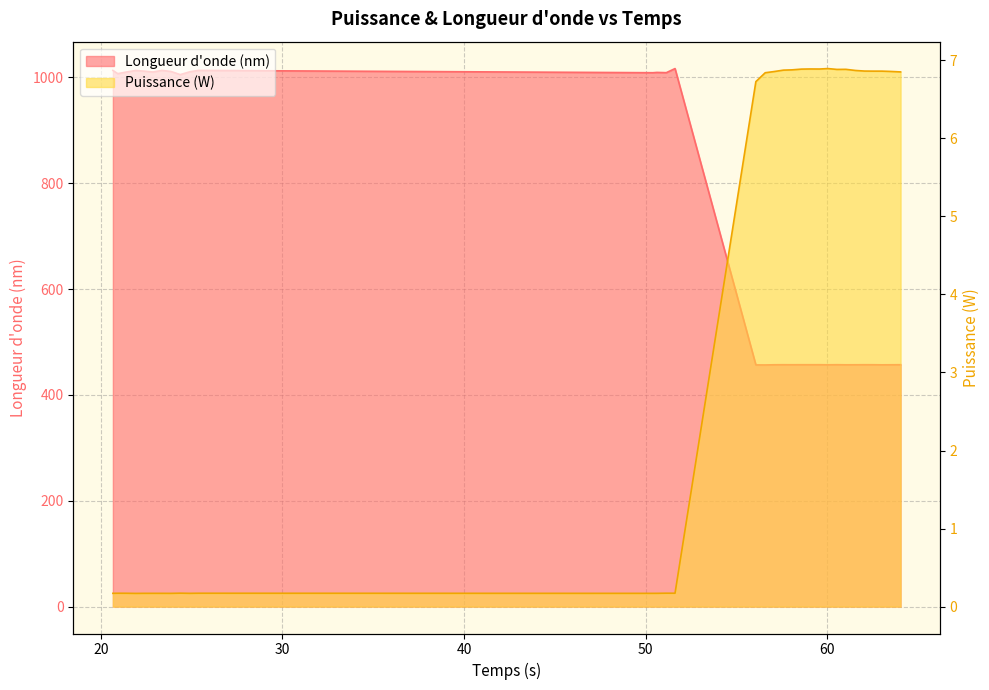

How many interior local valleys does the Puissance (W) series have?

7